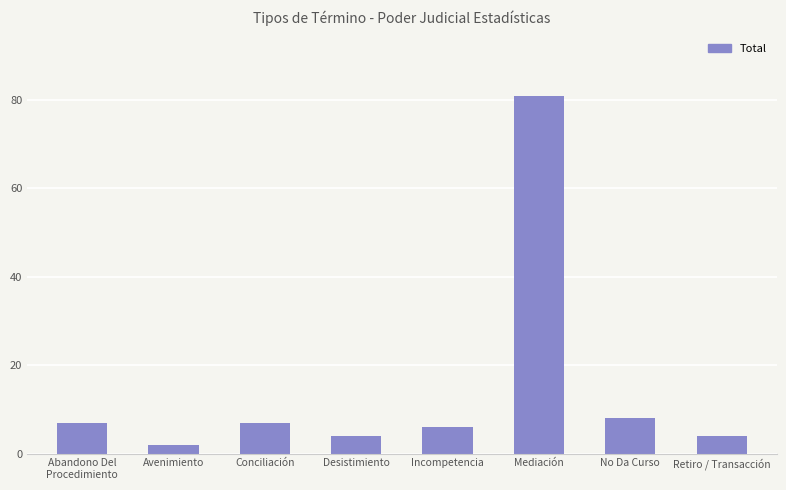

What is the maximum value shown in the chart?

81